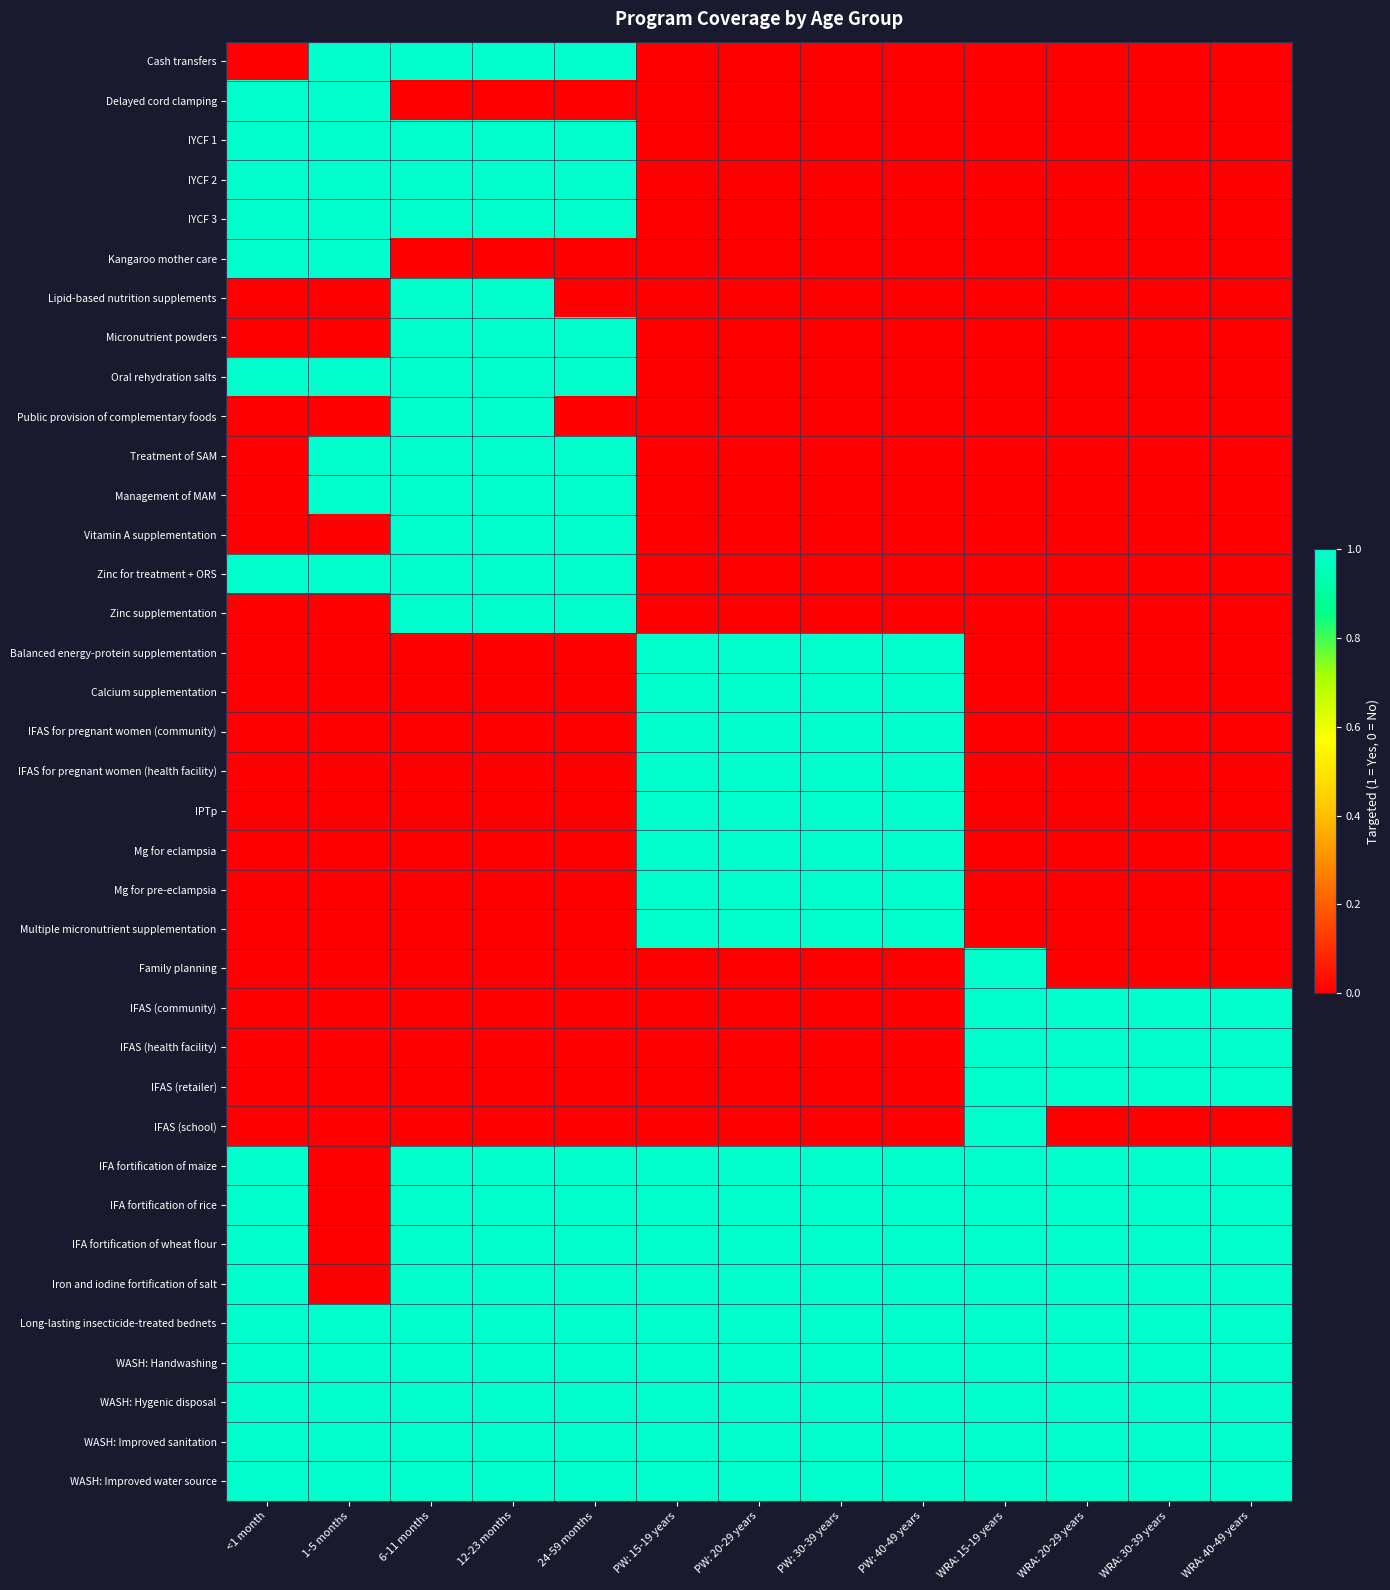

What is the total value across all series at 12-23 months?

22